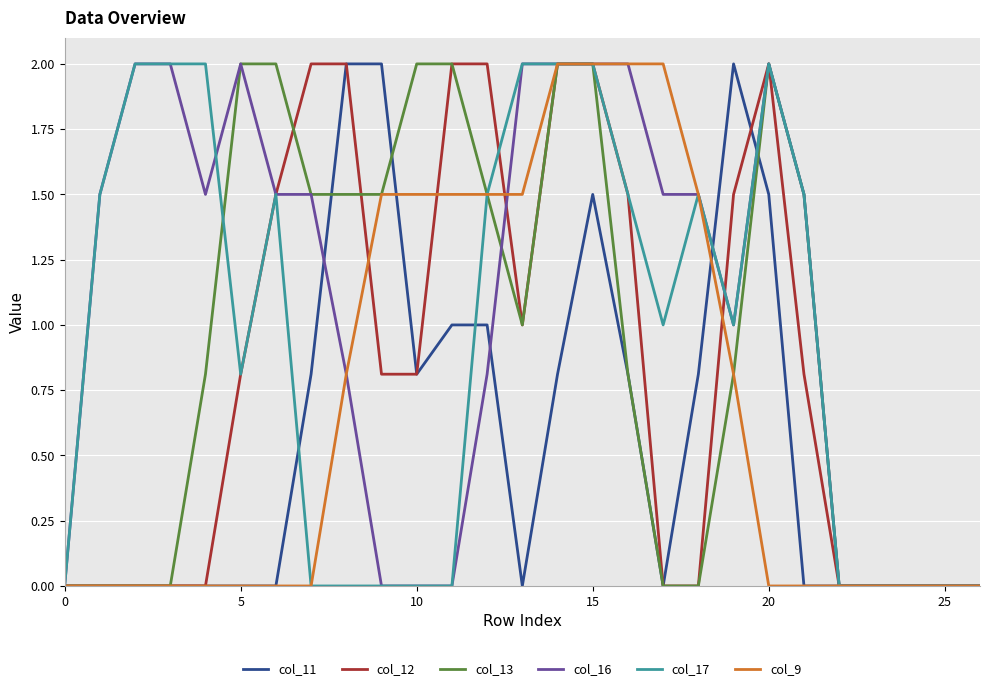

What is the maximum value shown in the chart?

2.0